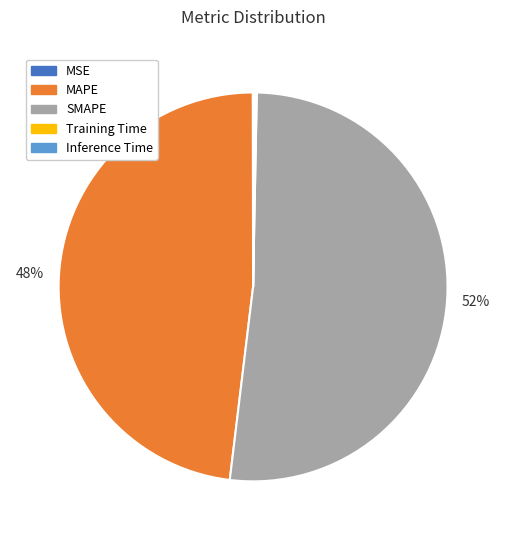

Which category has the biggest portion of the pie?

SMAPE